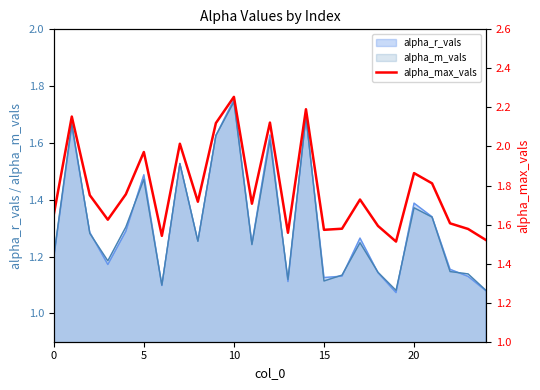

The value of alpha_m_vals at 20 is 0.3. True or false?

False